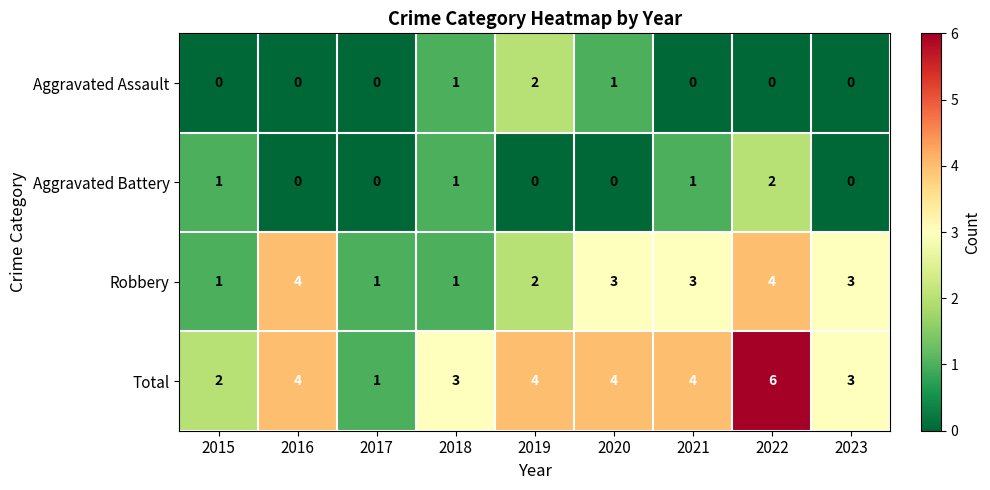

At which label is Robbery closest to 2?

2019